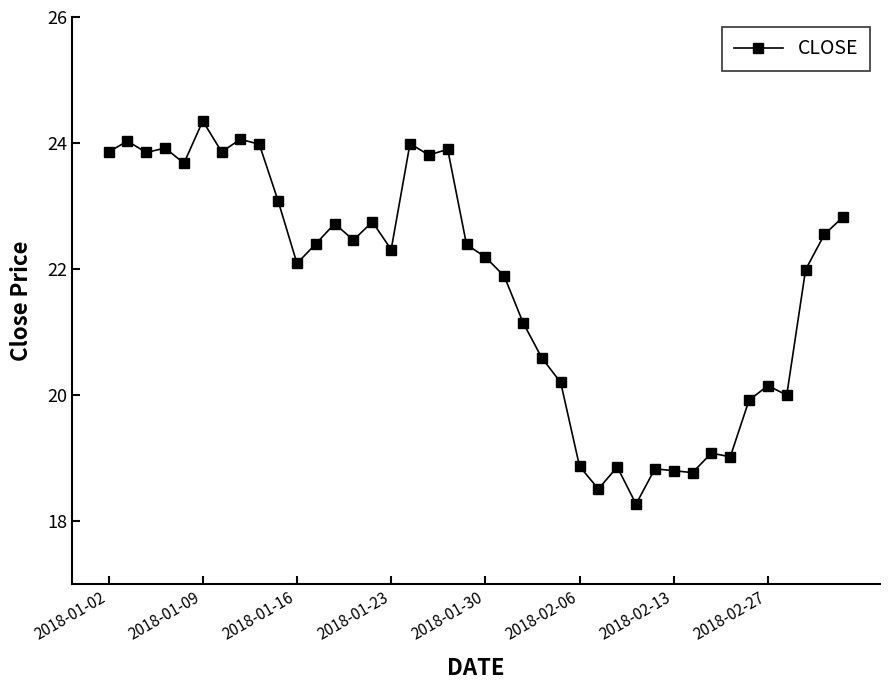

True or false: the data has more than 0 interior local peaks.

True